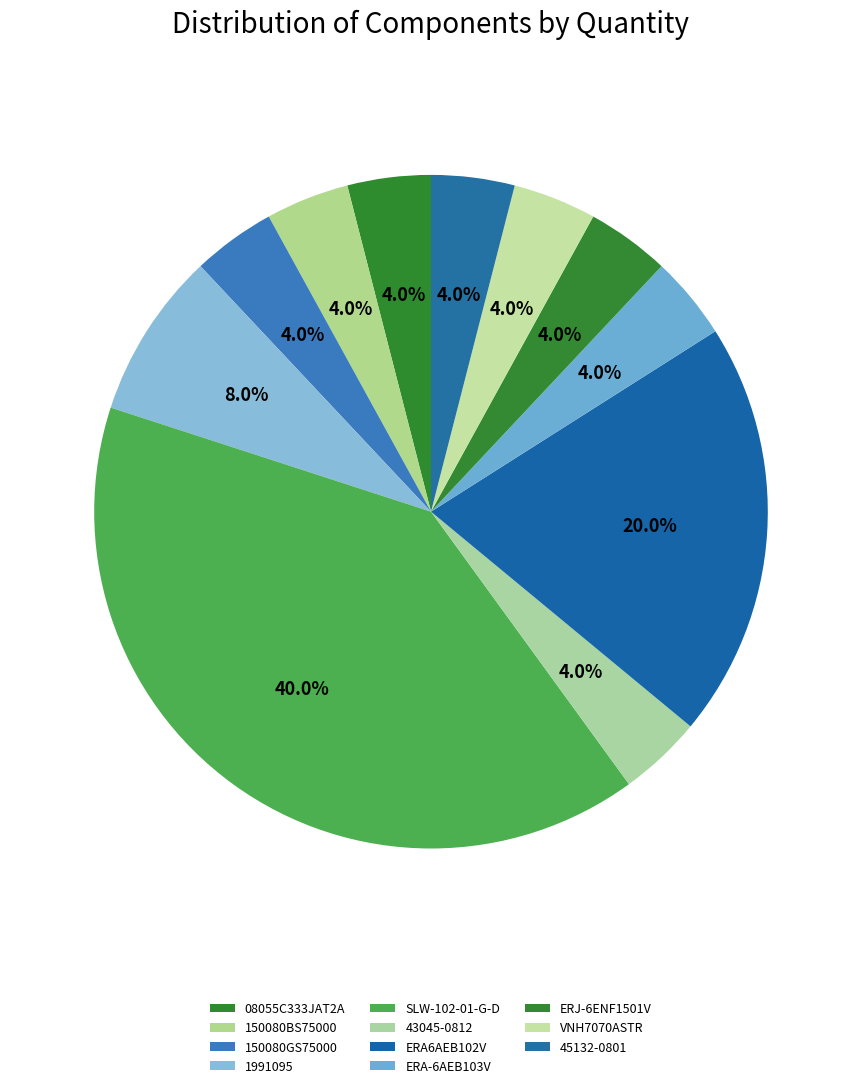

Which category has the smallest portion of the pie?

08055C333JAT2A